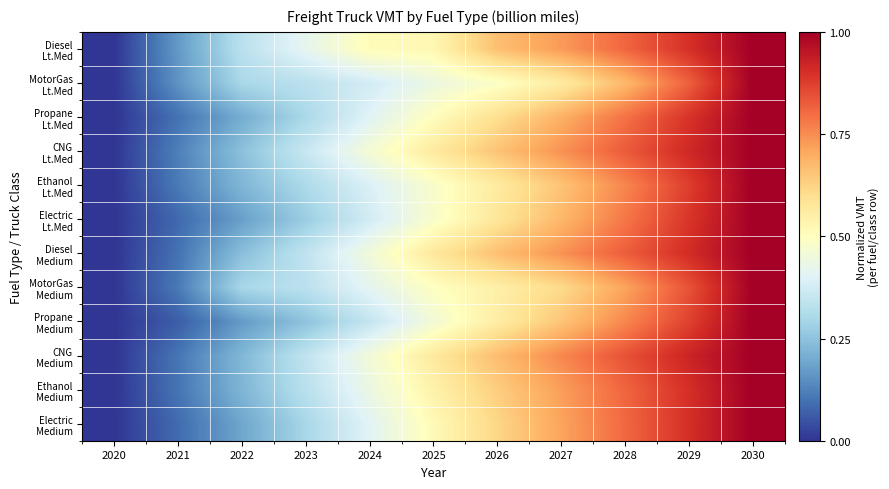

Which label corresponds to the largest value in the chart?

2030